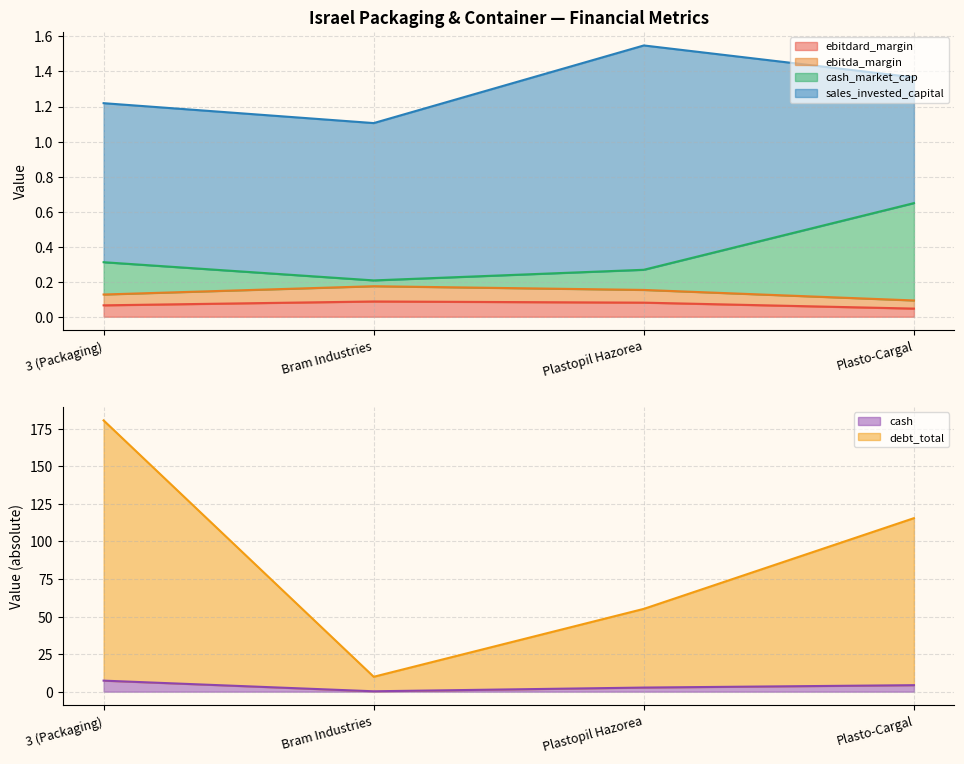

What is the label of the 3rd point from the left?

Plastopil Hazorea